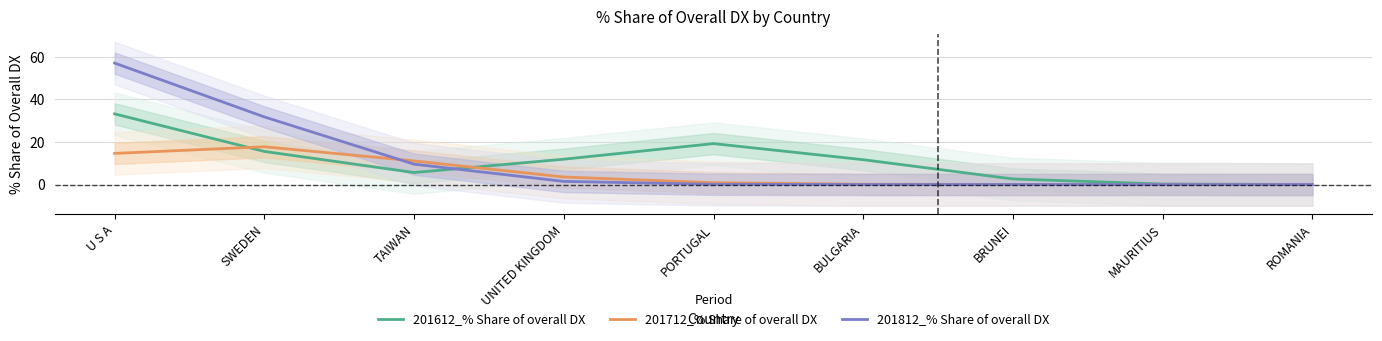

Reading left to right, extract all data points from this chart.

201612_% Share of overall DX: 33.2	15.5	5.6	11.9	19.2	11.7	2.6	0.2	0.0
201712_% Share of overall DX: 14.6	17.7	11.1	3.5	0.8	0.1	0.0	0.0	0.0
201812_% Share of overall DX: 57.1	31.8	9.6	1.5	0.1	0.0	0.0	0.0	0.0